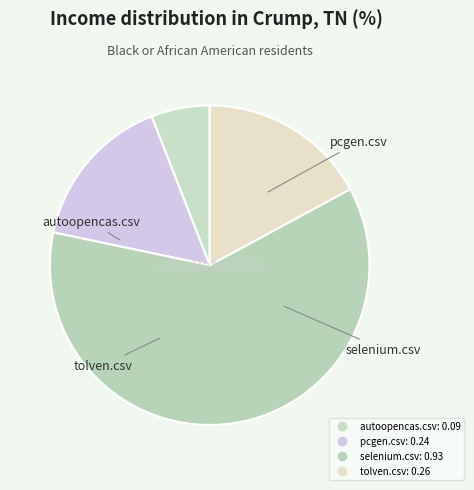

Rank the categories by value from highest to lowest.

selenium.csv, tolven.csv, pcgen.csv, autoopencas.csv